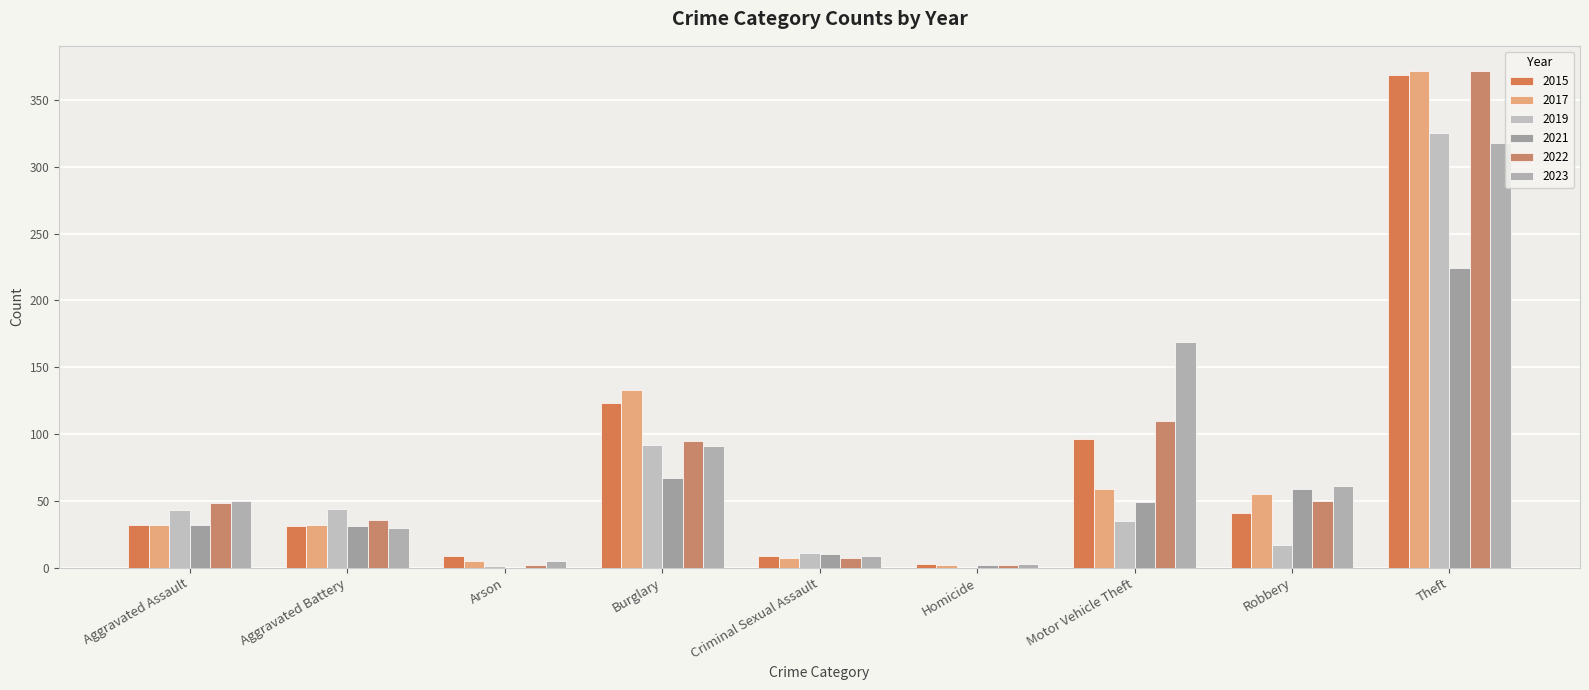

Is the value of 2019 at Robbery greater than the value of 2021 at Homicide?

Yes